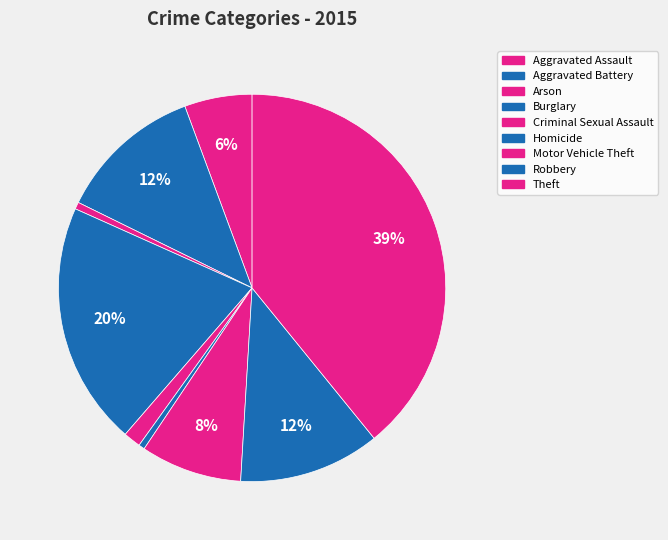

Count the number of slices in the pie.

9